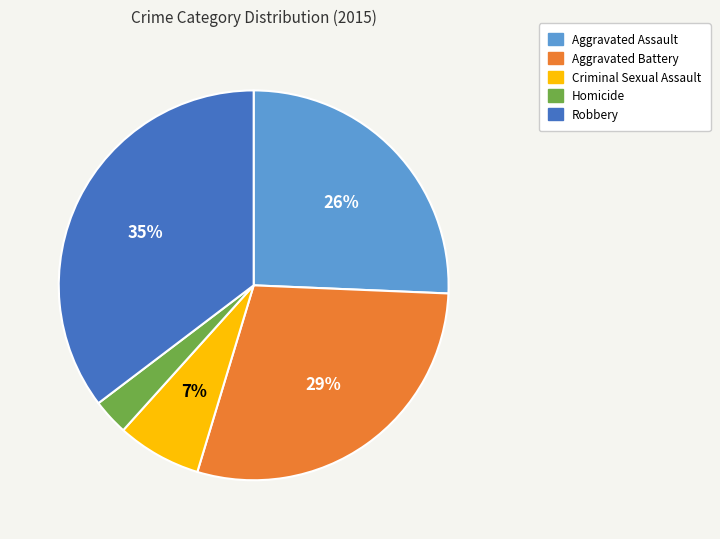

Rank the categories by value from highest to lowest.

Robbery, Aggravated Battery, Aggravated Assault, Criminal Sexual Assault, Homicide